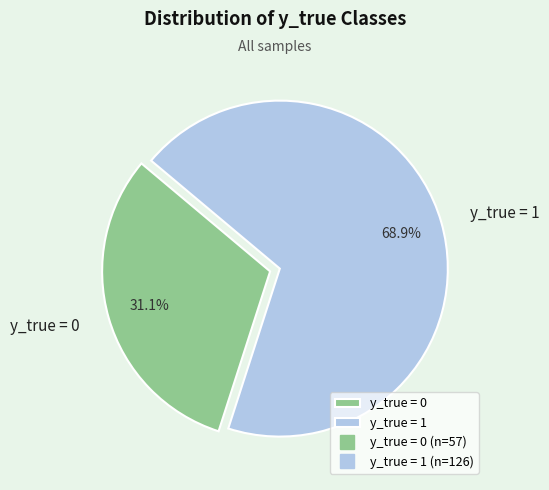

To the nearest percent, what percentage of the pie is y_true = 1?

69%